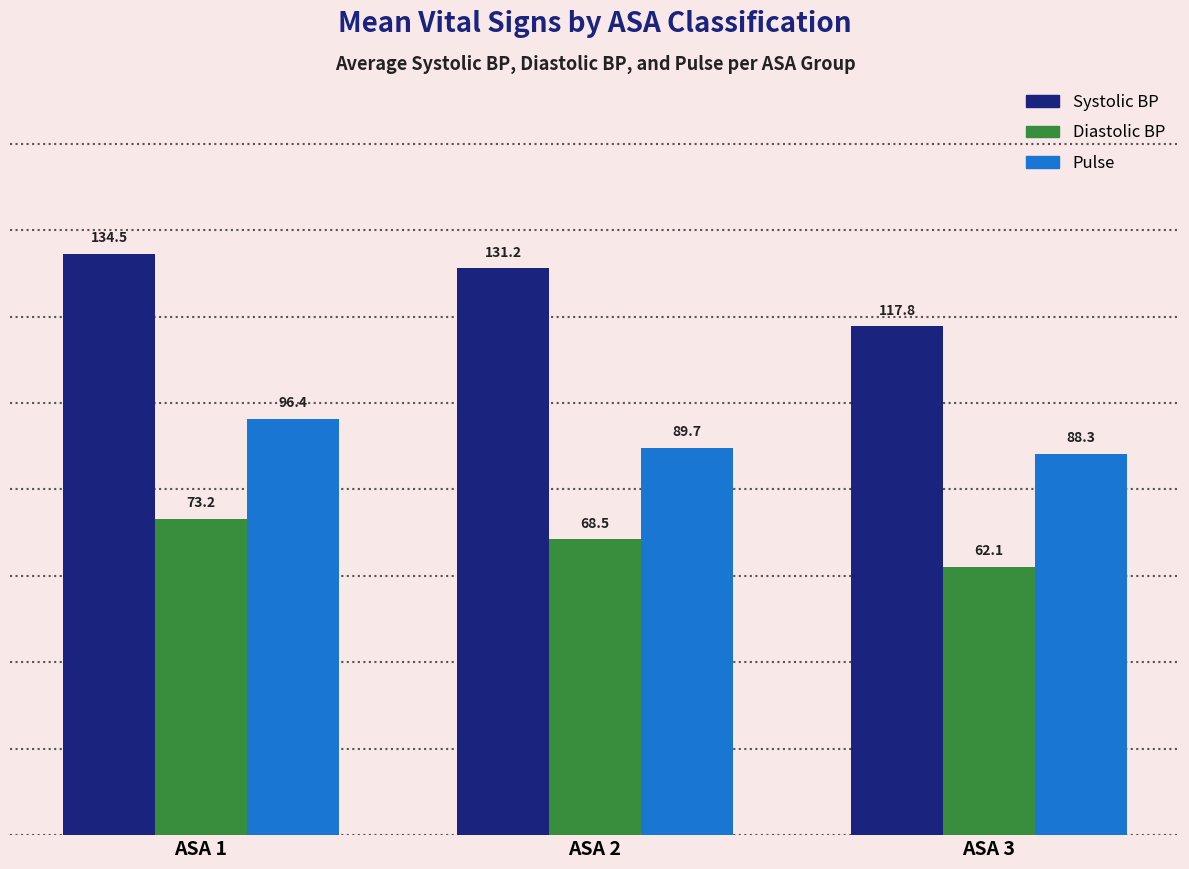

Which series has the widest spread of values?

Systolic BP